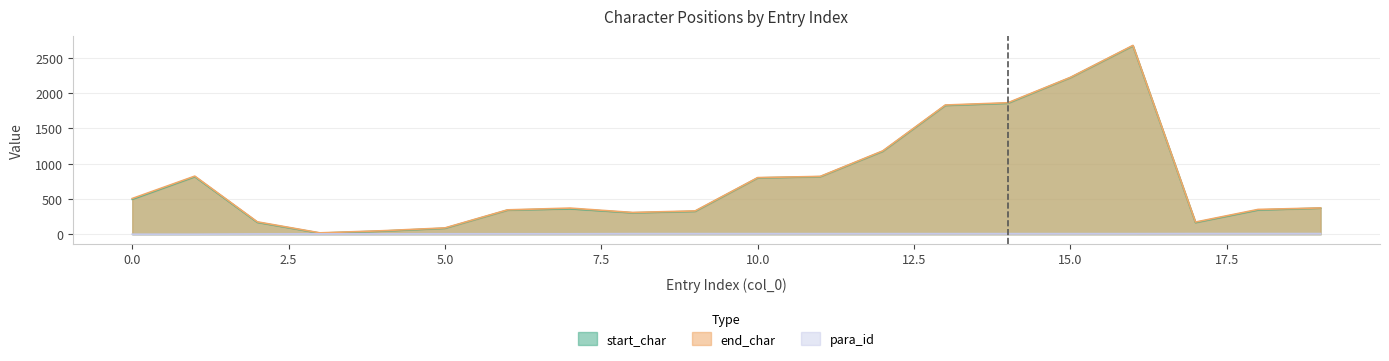

True or false: start_char and para_id intersect in this chart.

False